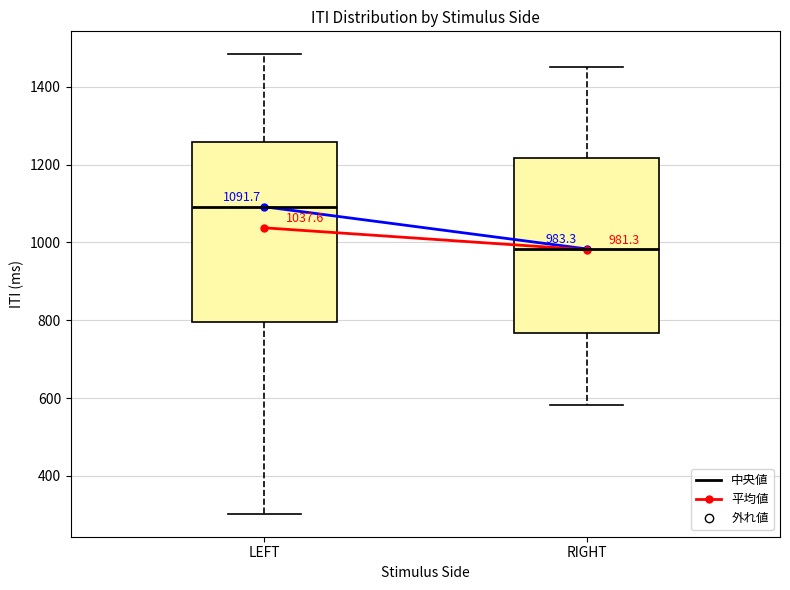

Which box has the highest median line?

LEFT